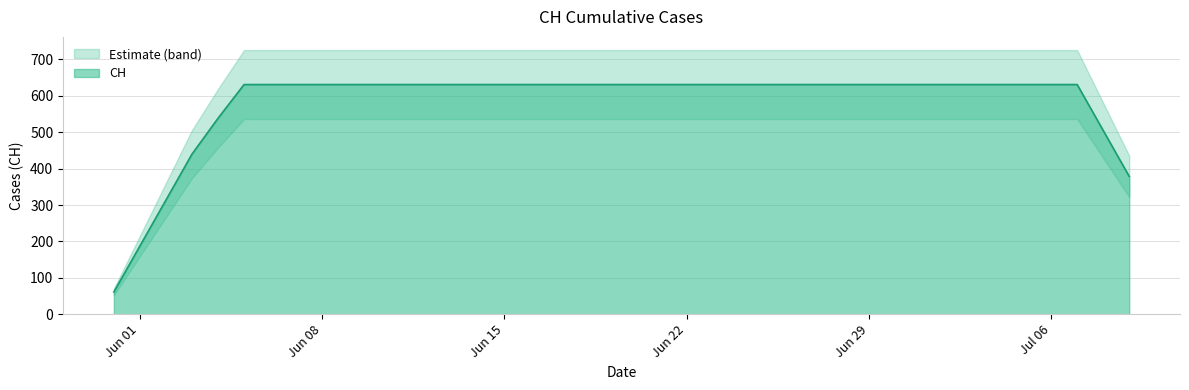

How many data points are less than 631?

3